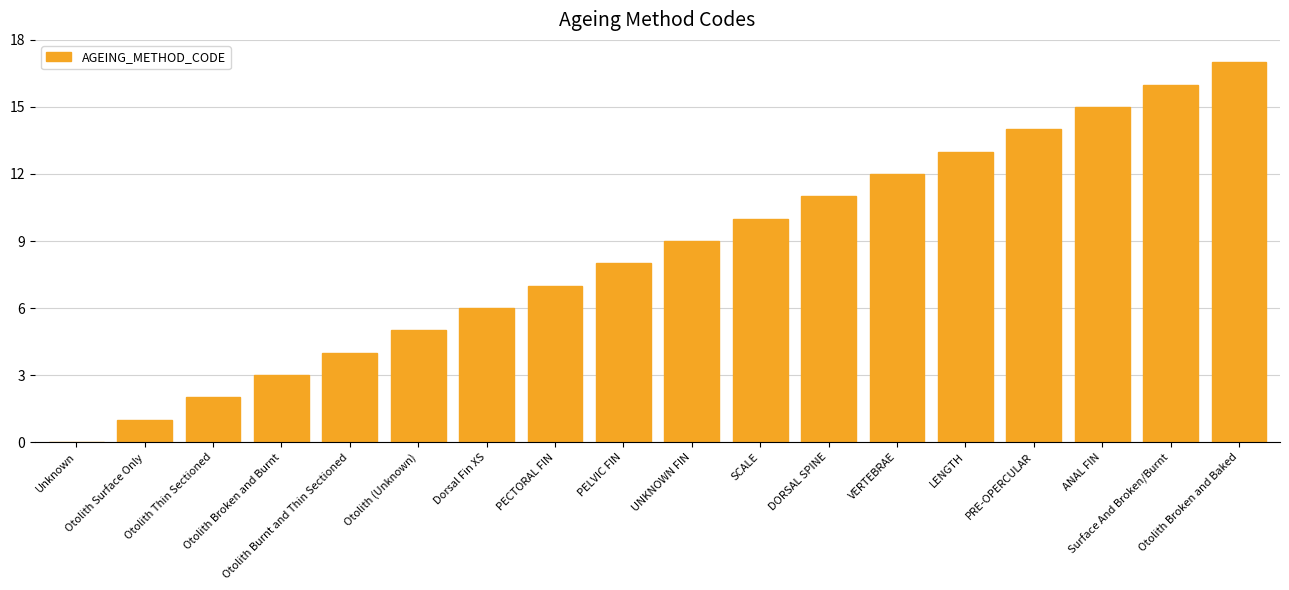

What is the maximum value shown in the chart?

17